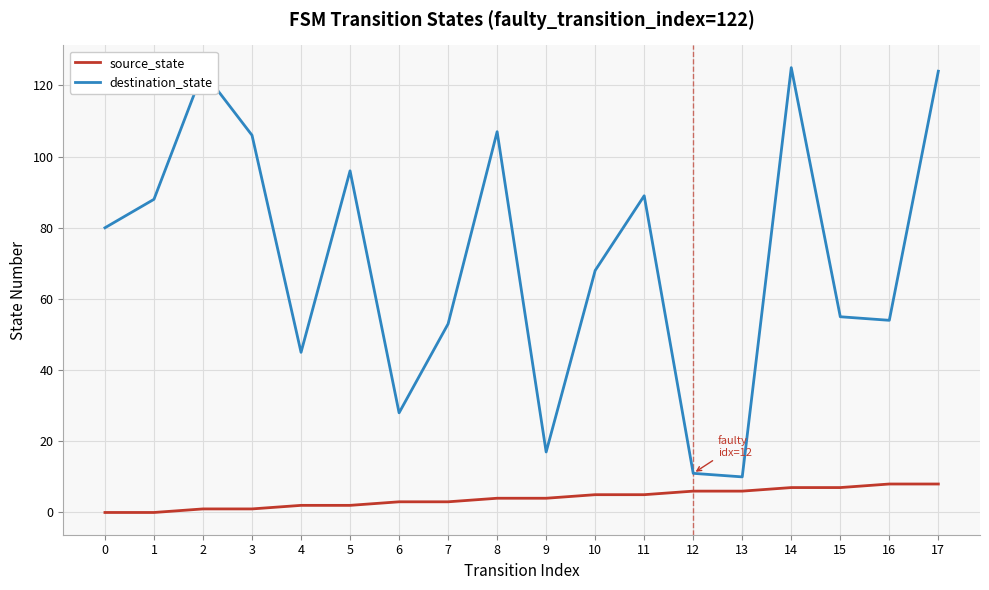

List the series in order of their overall mean, highest first.

destination_state, source_state